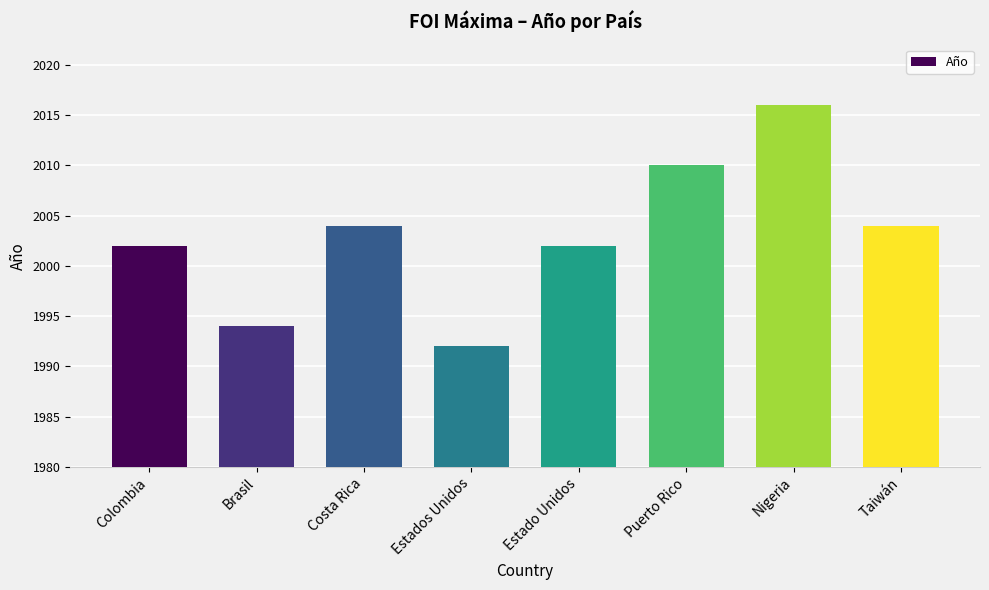

Does the chart contain any negative values?

No